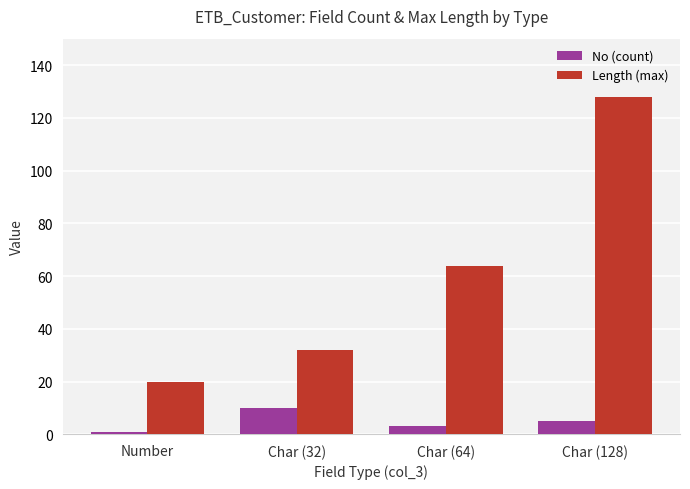

What is the smallest value displayed?

1